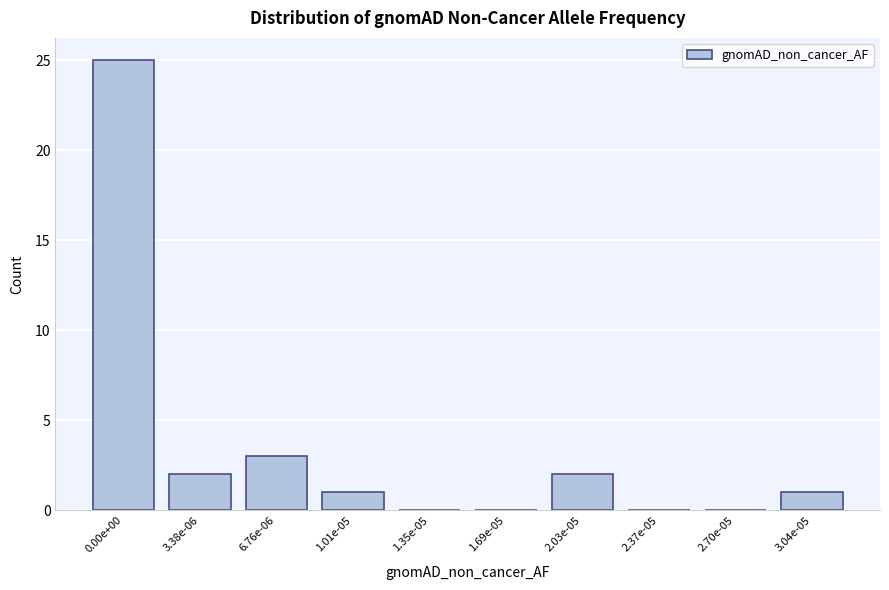

Reading left to right, extract all data points from this chart.

0.00e+00=25	3.38e-06=2	6.76e-06=3	1.01e-05=1	1.35e-05=0	1.69e-05=0	2.03e-05=2	2.37e-05=0	2.70e-05=0	3.04e-05=1